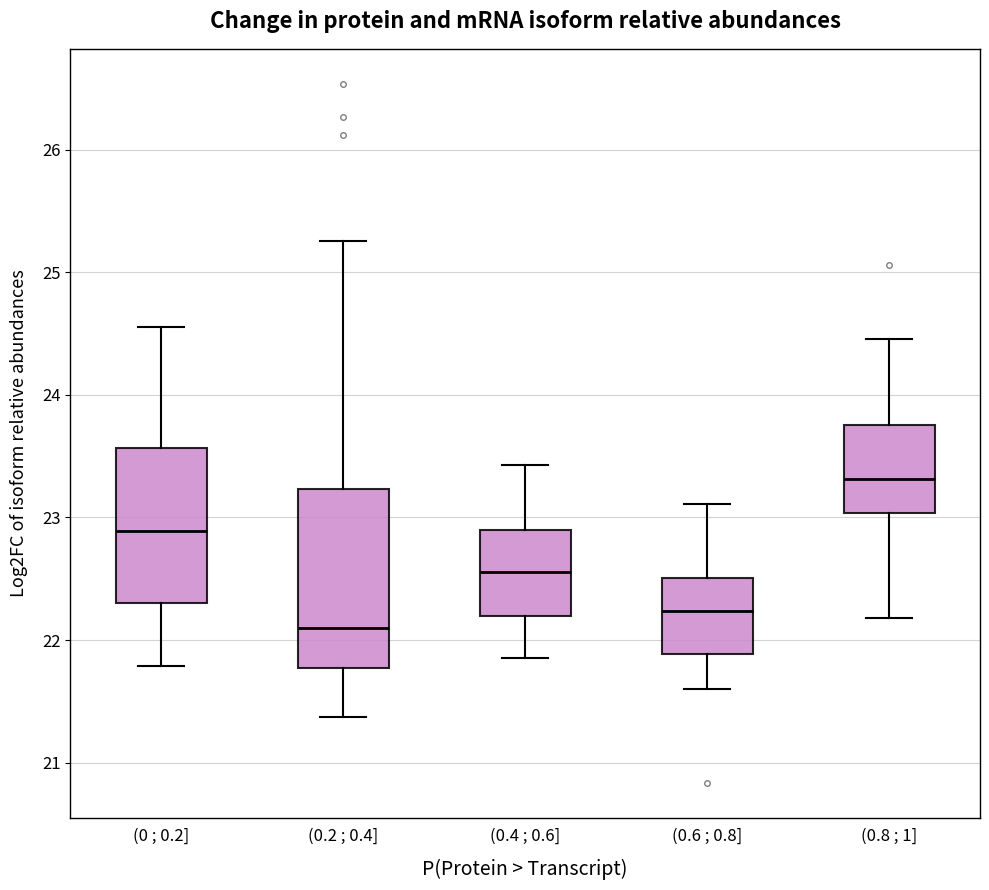

Which box is the tallest, from its lower edge to its upper edge?

(0.2 ; 0.4]